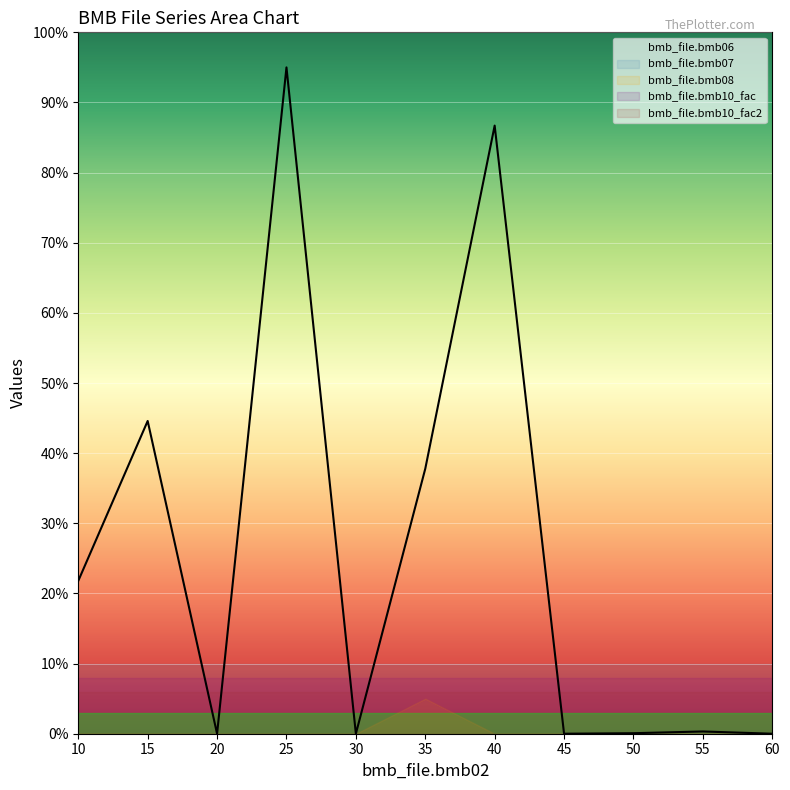

How many lines are shown in the chart?

1